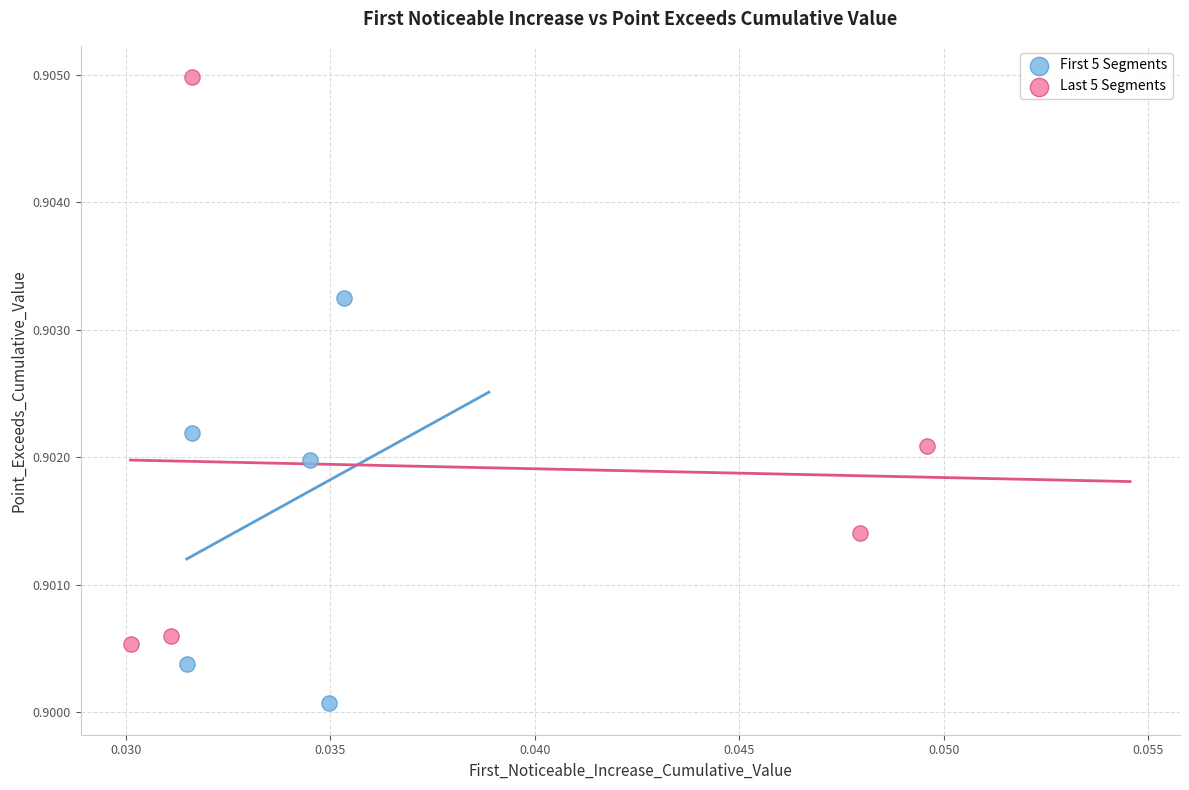

Which series has the largest Y range (max minus min)?

Last 5 Segments